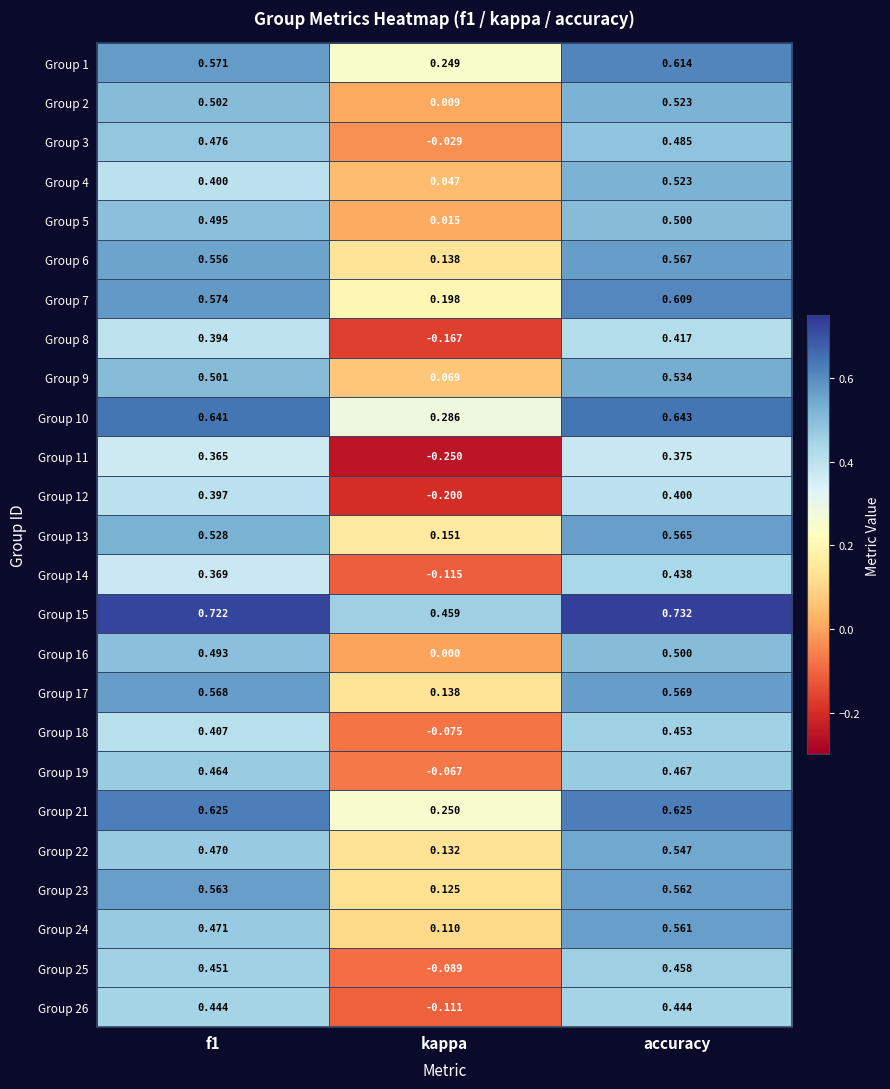

At which label is Group 5 closest to 0?

kappa